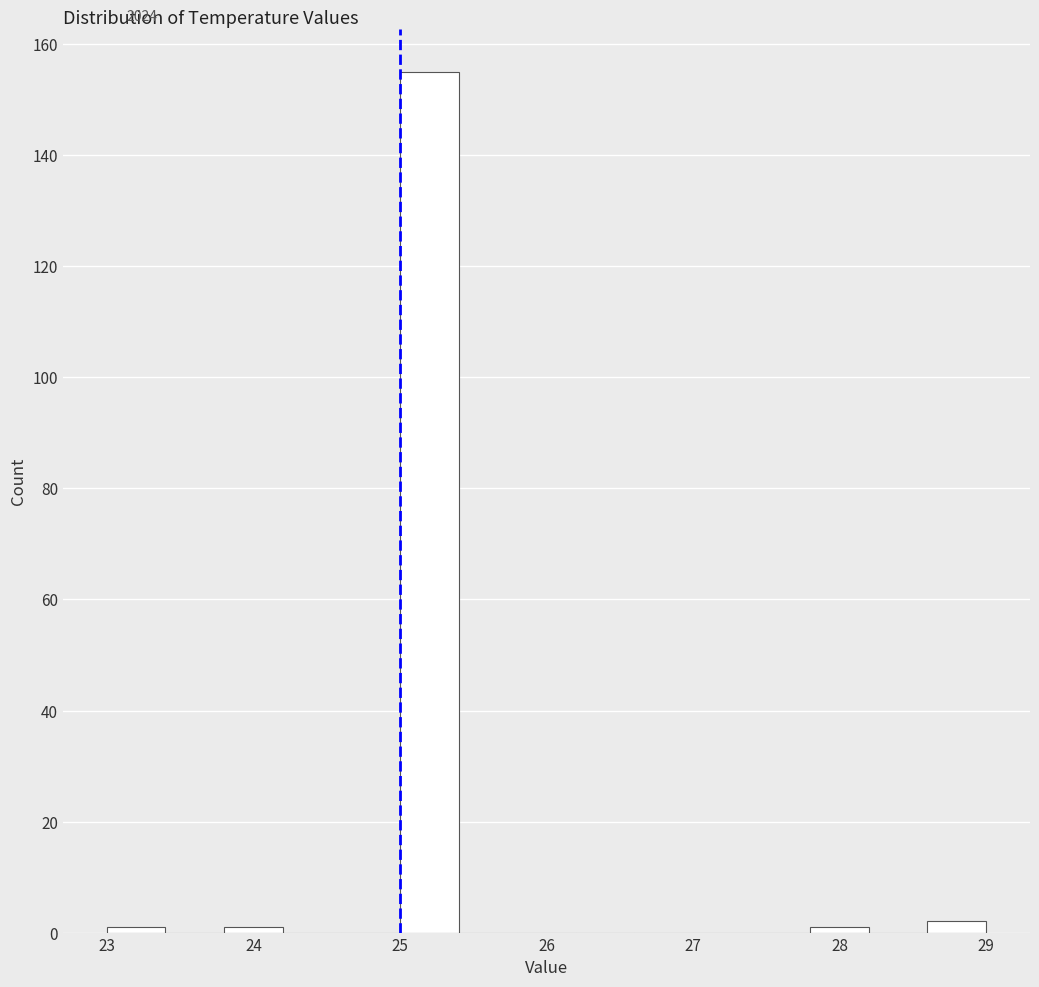

What is the height of the bar covering 25.0 to 25.4 on the x-axis? The values are not printed on the chart, so give them approximately, as read against the axis.

156